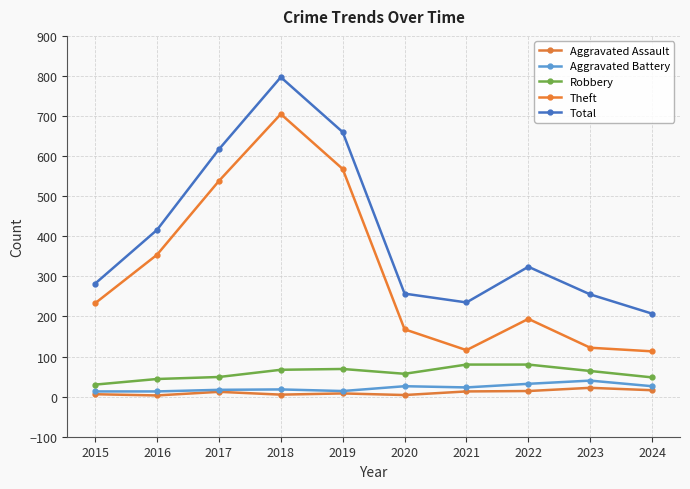

What is the value of the Aggravated Battery point at the 2nd from the left?

13